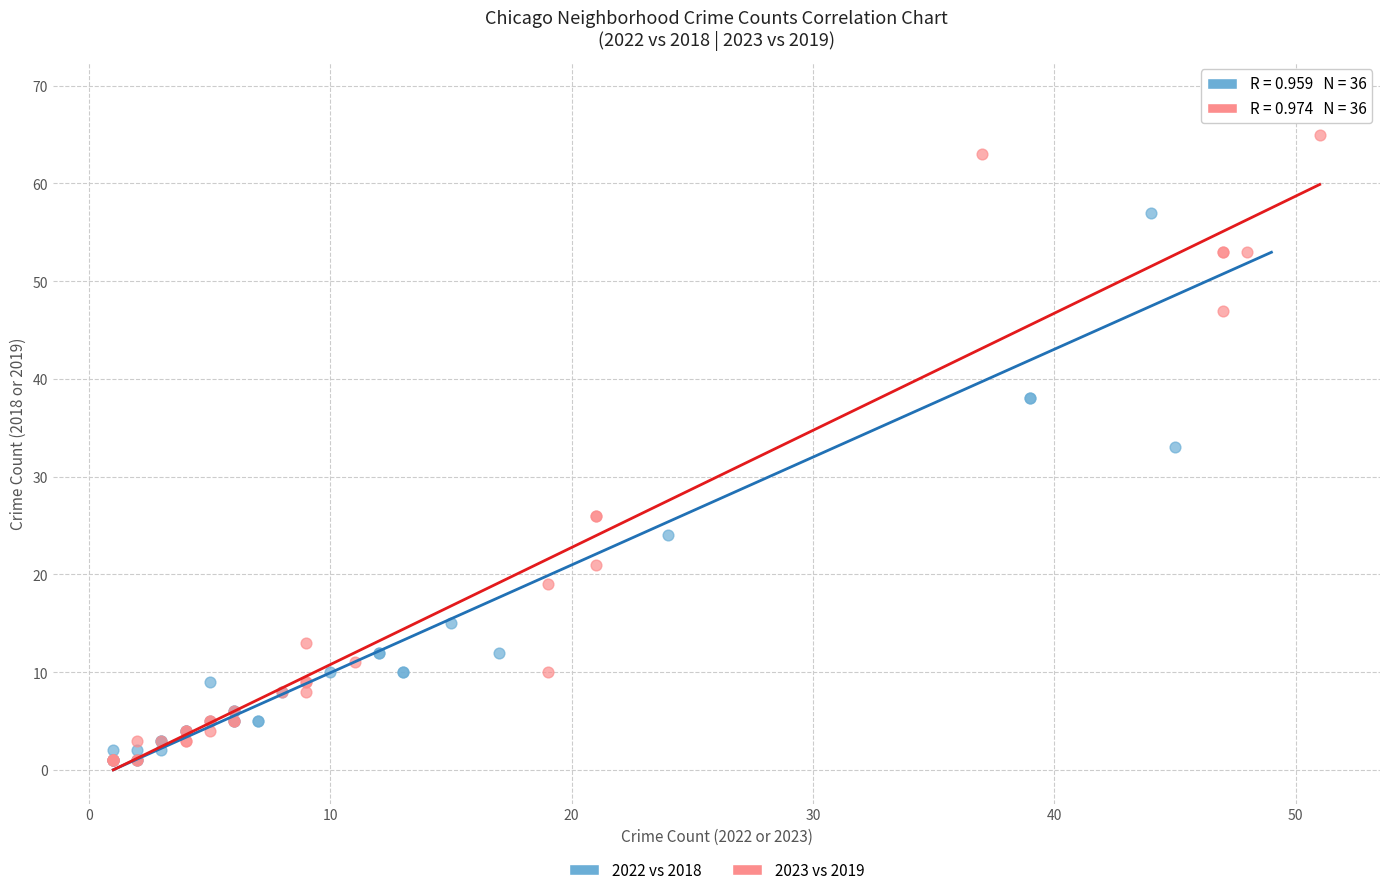

Which series reaches the maximum Y coordinate?

2022 vs 2018